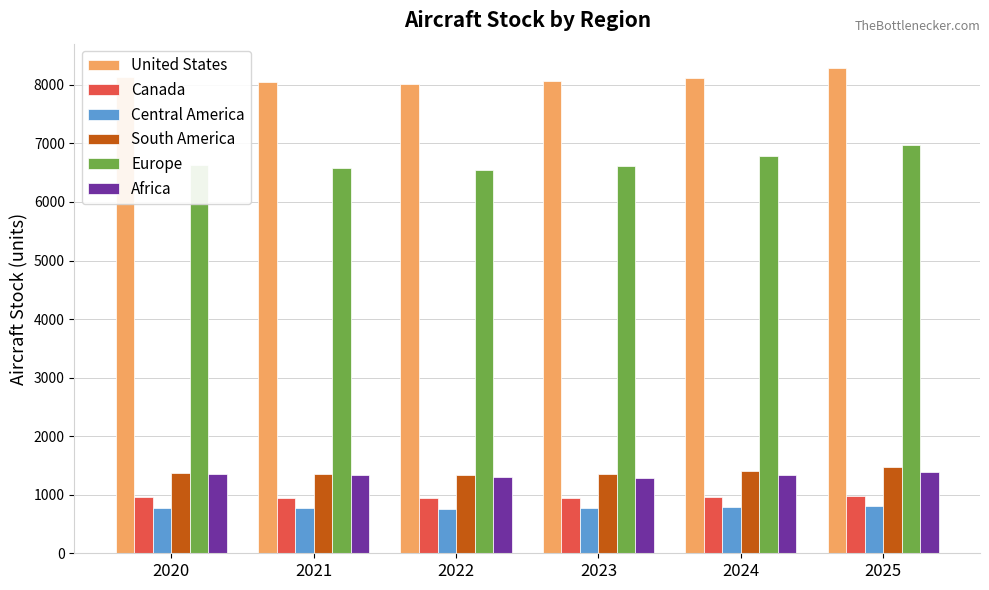

What is the value of the South America bar at the 4th from the left?

1360.8